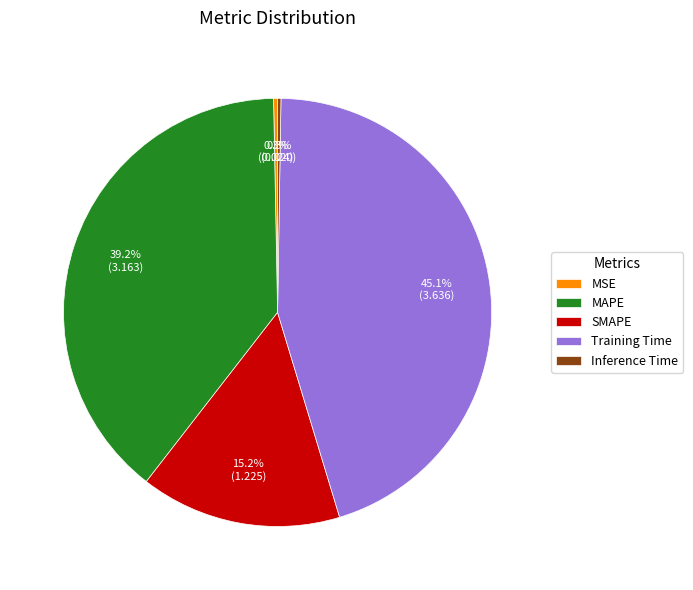

Which category has the biggest portion of the pie?

Training Time